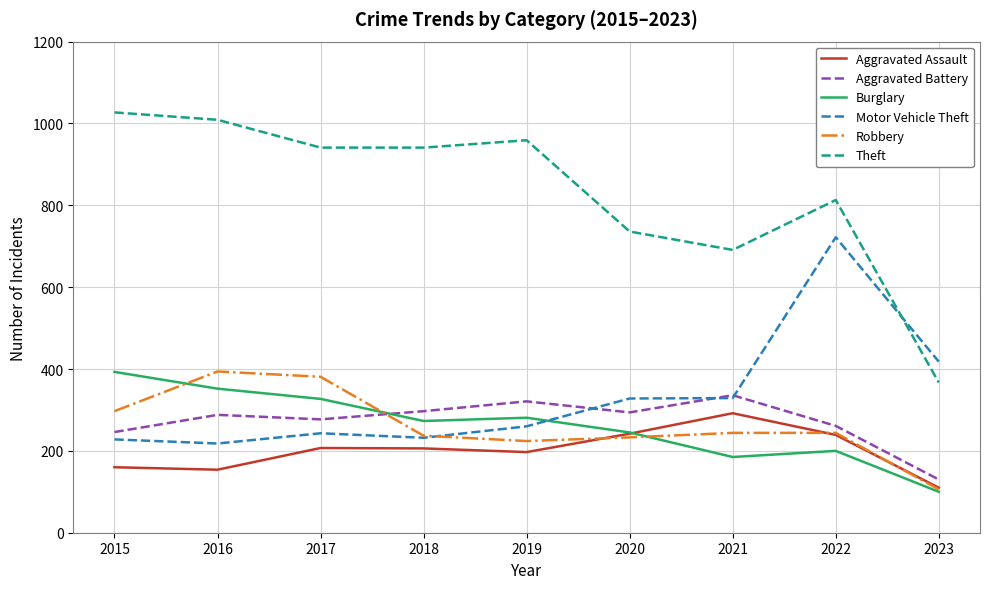

At which category is the sum across all series the highest?

2022